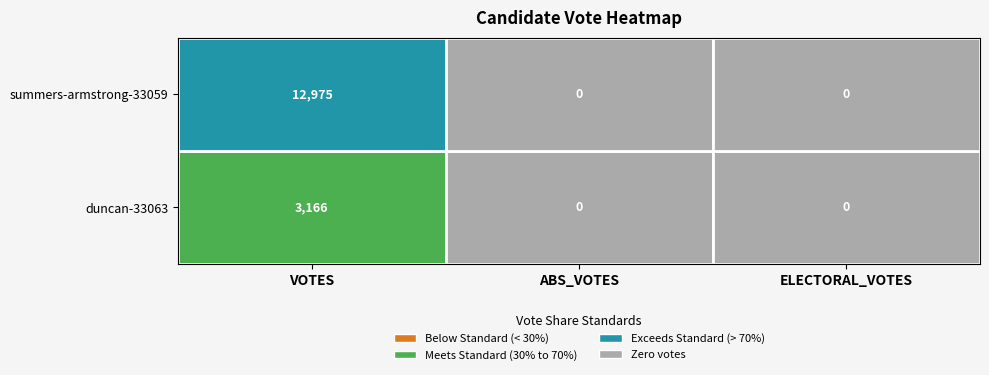

The value of duncan-33063 at ELECTORAL_VOTES is 0. True or false?

True